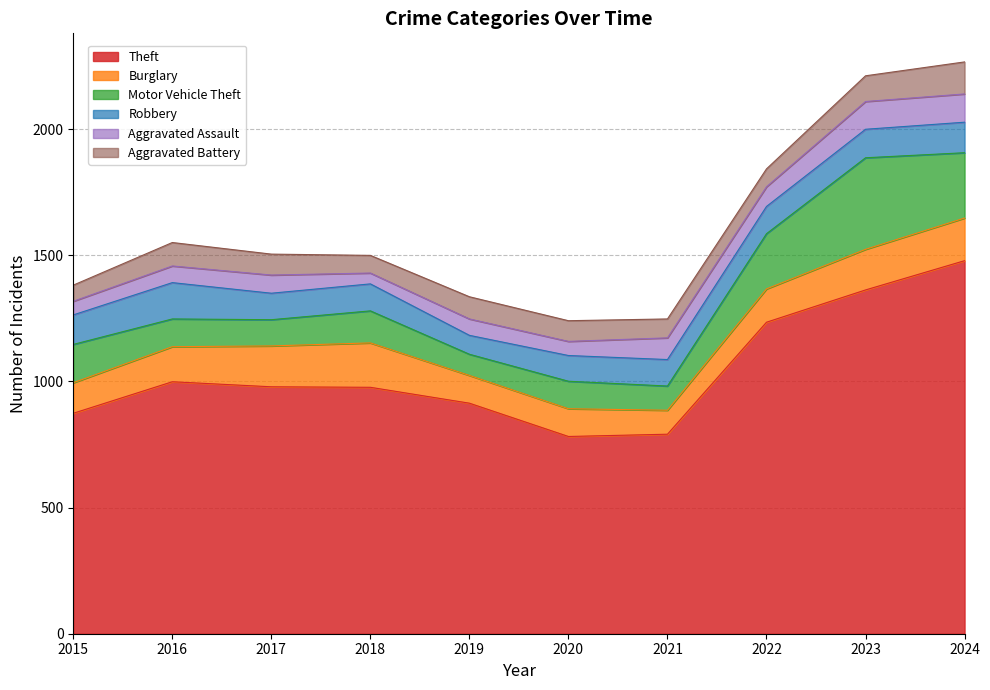

Where do Motor Vehicle Theft and Aggravated Battery first cross each other?

2018 and 2019